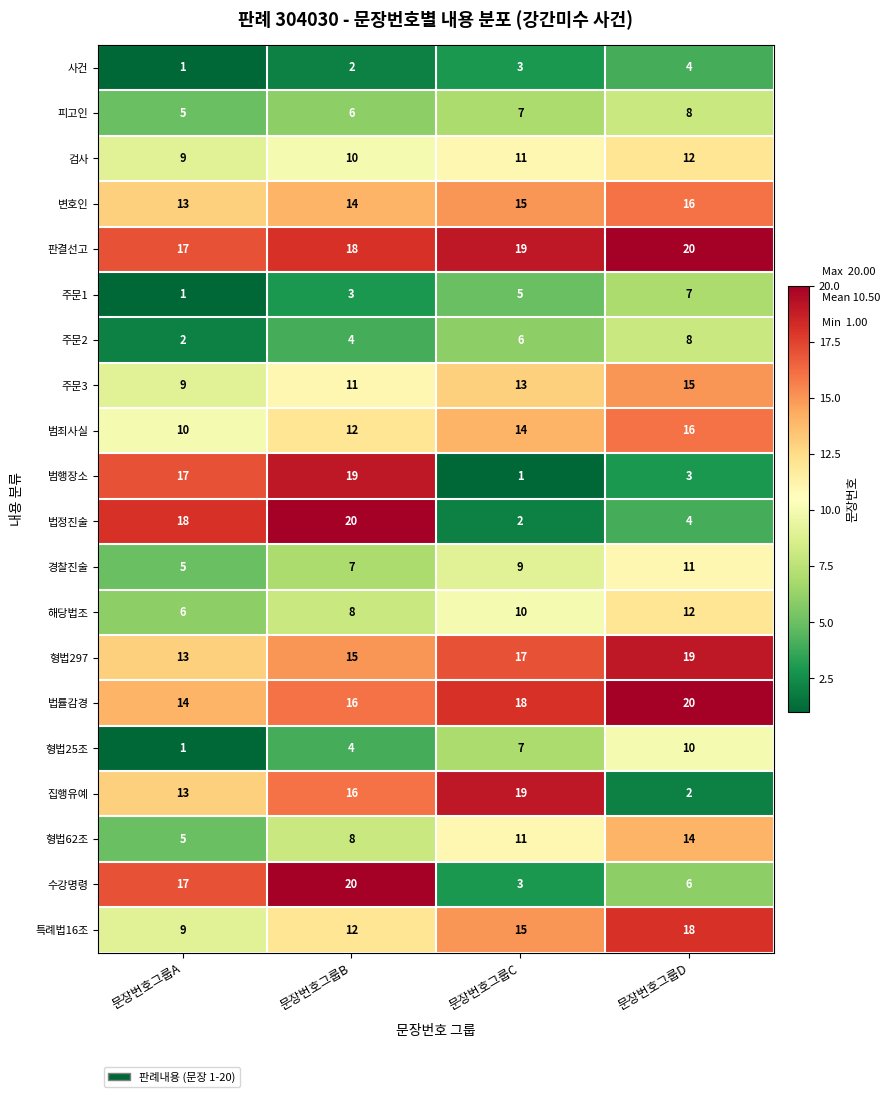

What is the average value of the 수강명령 series?

12